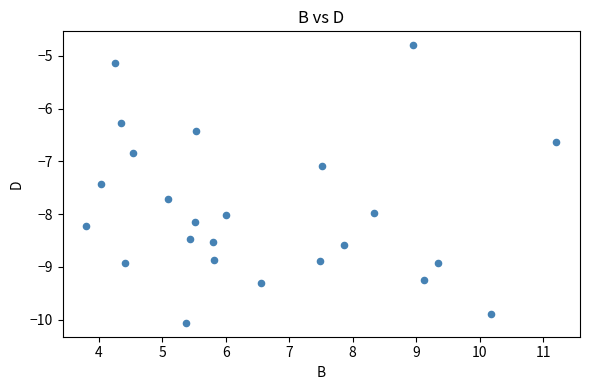

What is the range of X values (max minus min)?

7.4